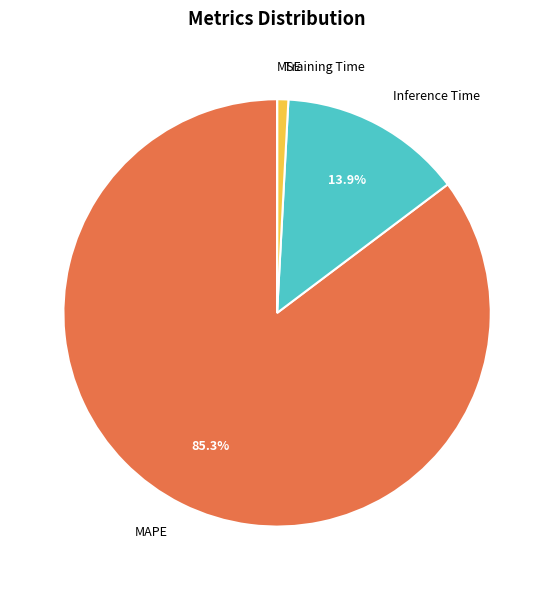

To the nearest percent, what is the difference between the MAPE and Inference Time slice percentages?

71%